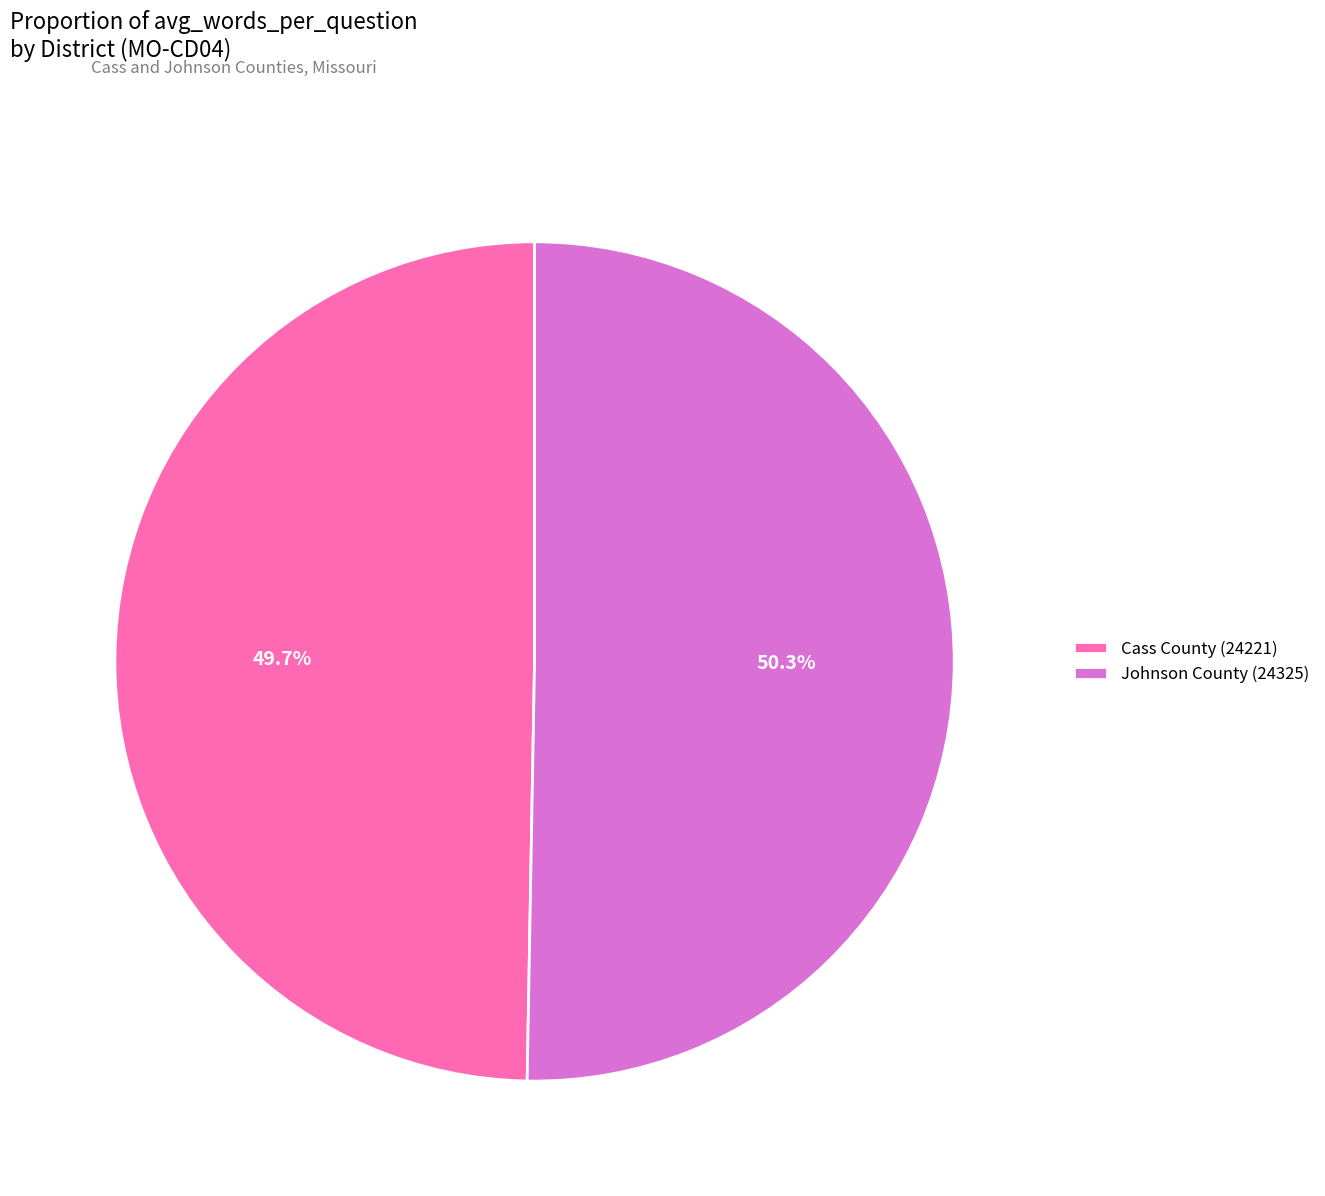

How many segments does this pie chart have?

2